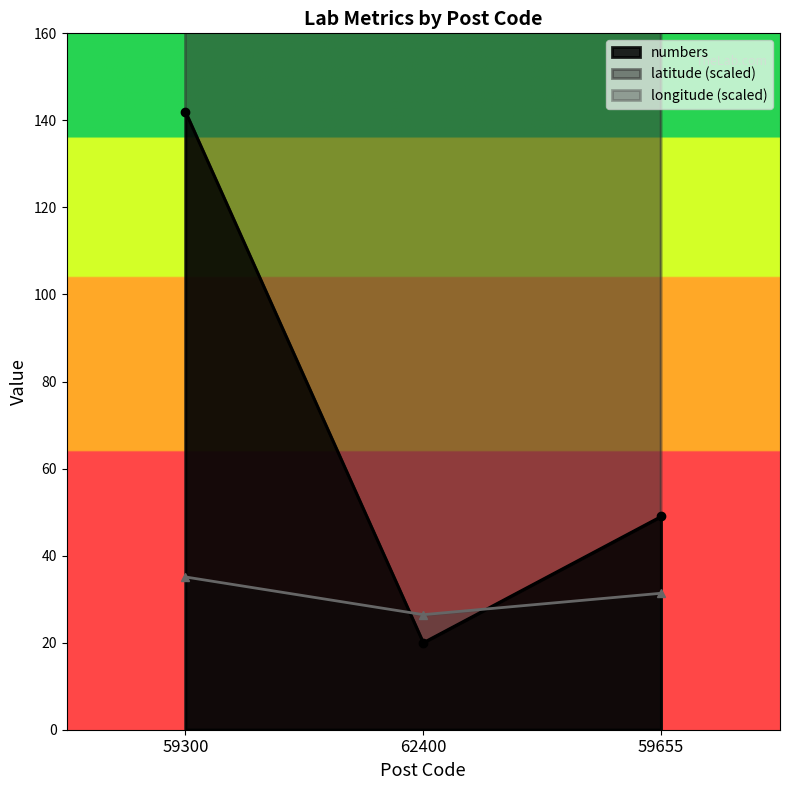

Reading left to right, list all the values displayed in this chart.

numbers: 59300=142.0	62400=20.0	59655=49.0
latitude: 59300=319.4	62400=539.7	59655=606.3
longitude: 59300=35.1	62400=26.4	59655=31.4